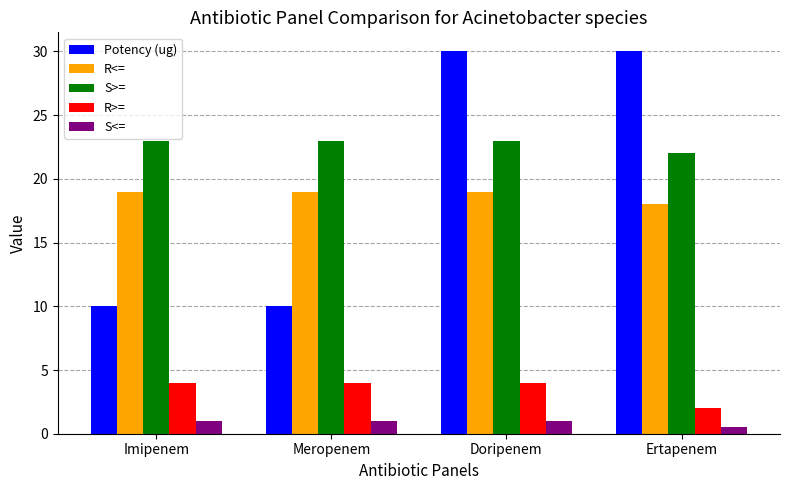

The S>= series shows 35.9 at Meropenem. True or false?

False